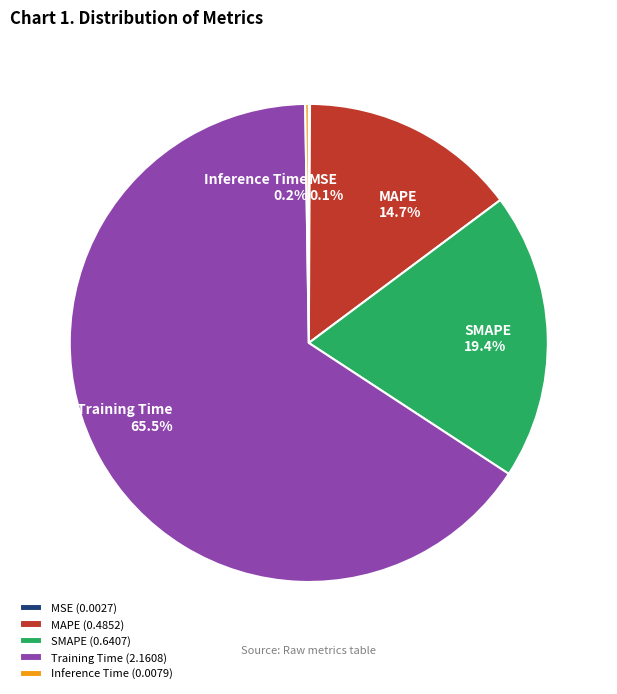

To the nearest percent, what portion does SMAPE represent?

19%